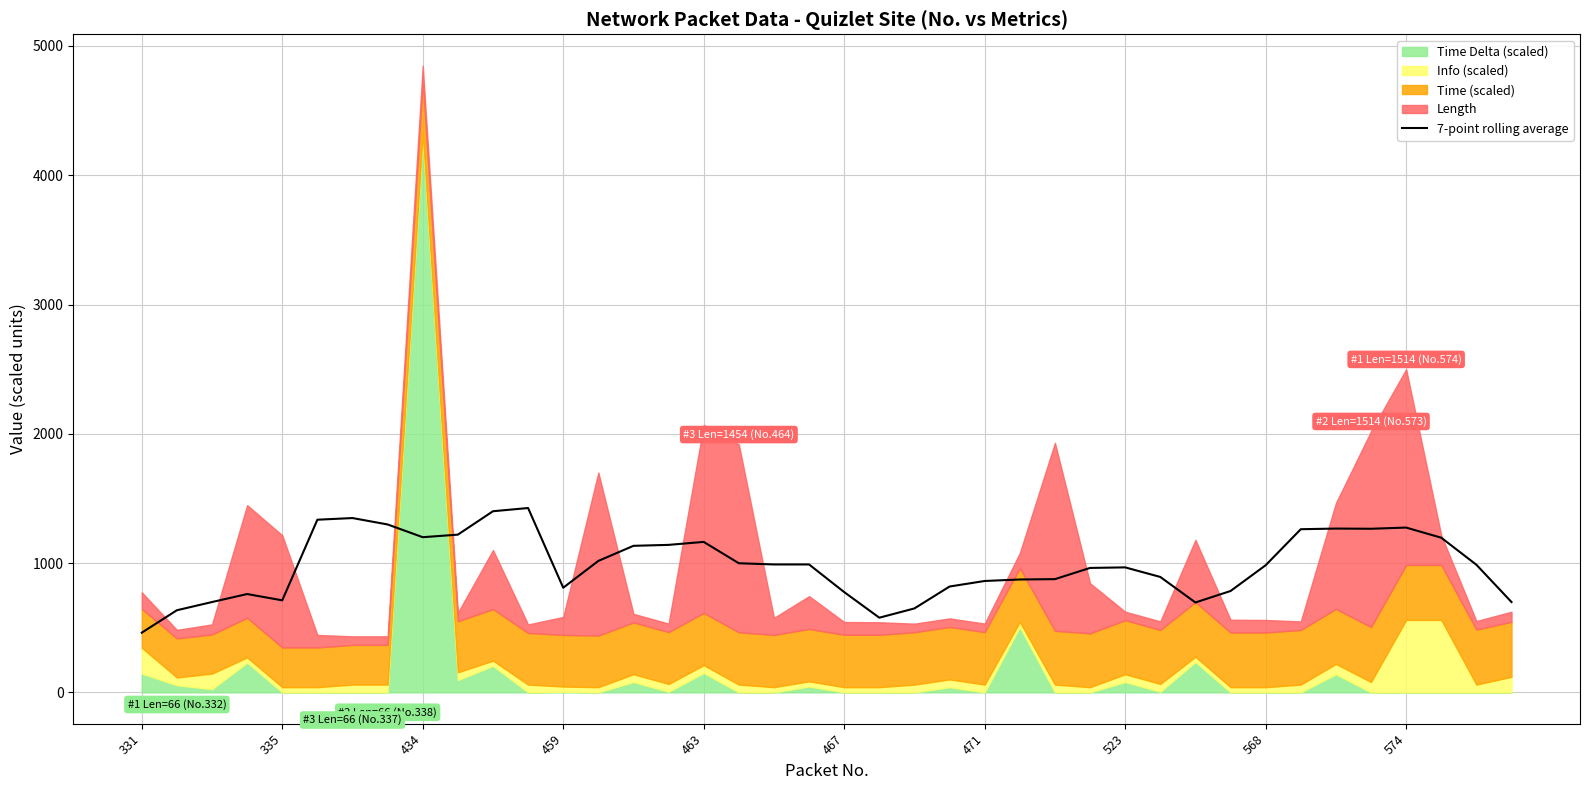

What is the highest value of the 7-point rolling average series?

1425.9